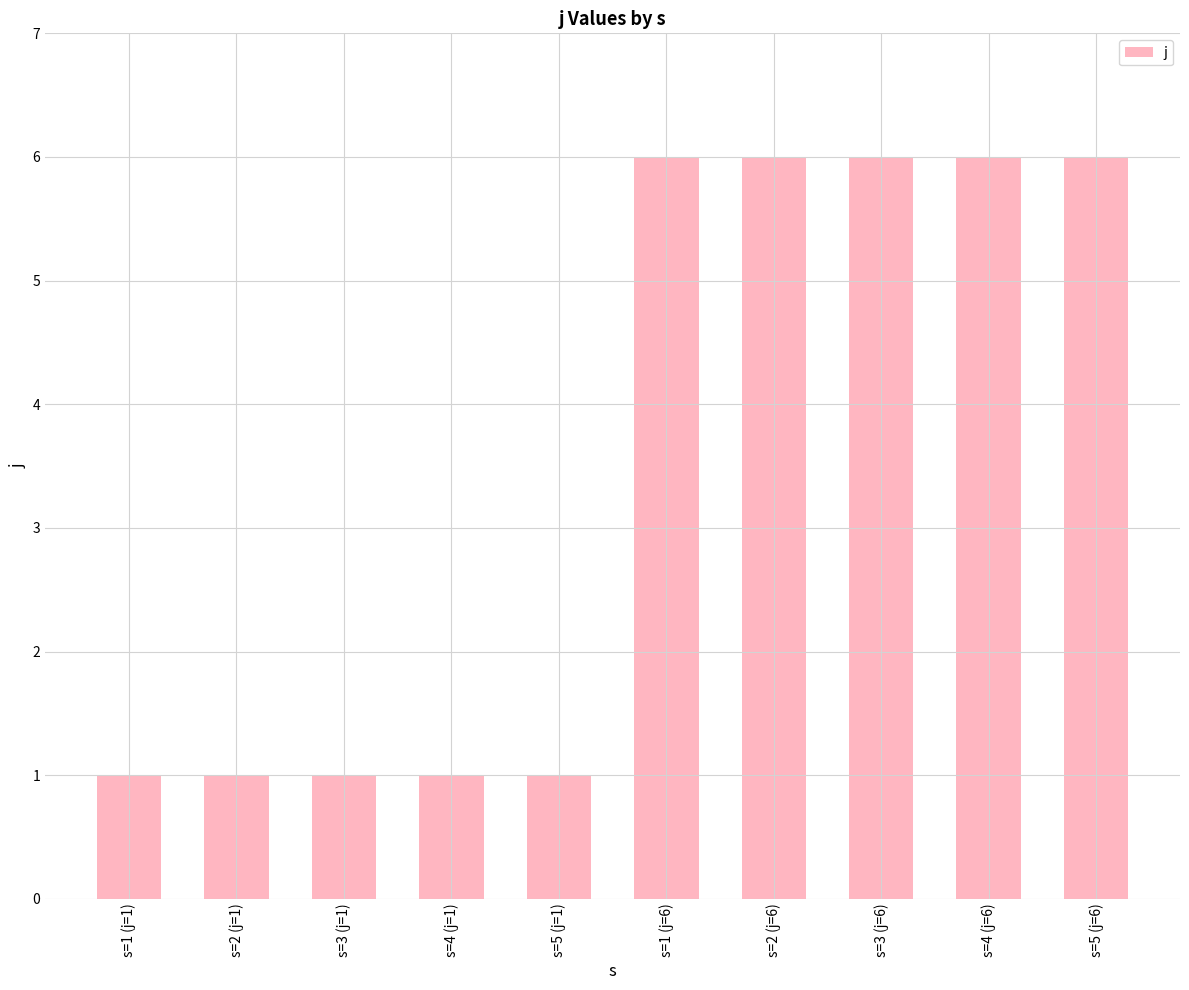

What is the minimum value shown in the chart?

1